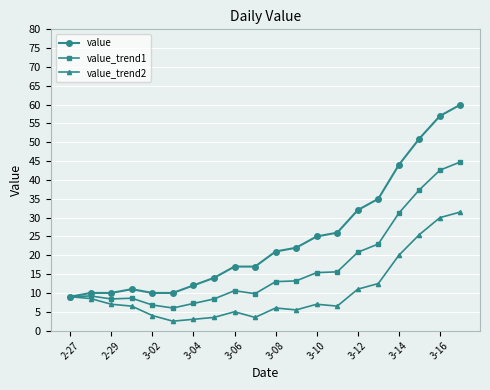

List the series in order of their overall mean, lowest first.

value_trend2, value_trend1, value